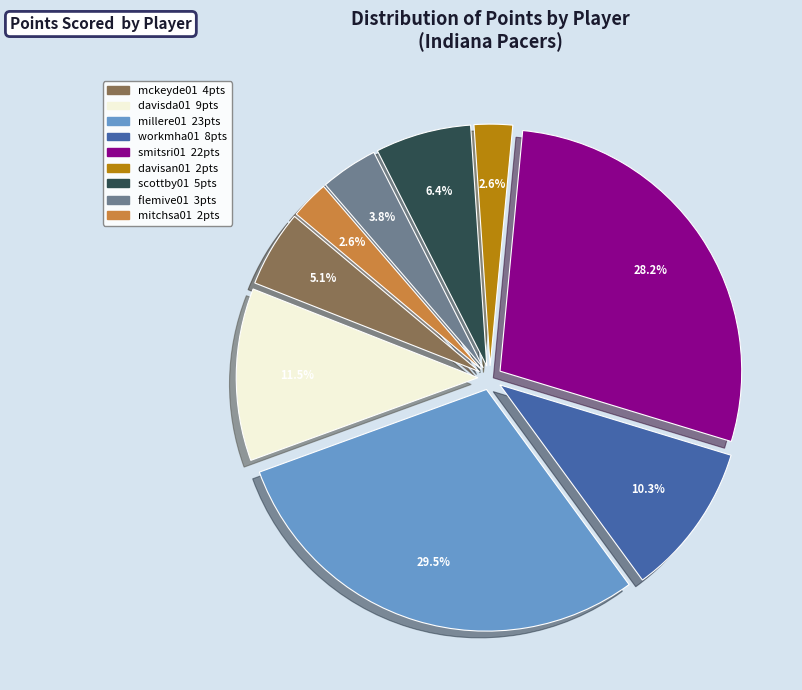

Is there a majority slice in this chart?

No